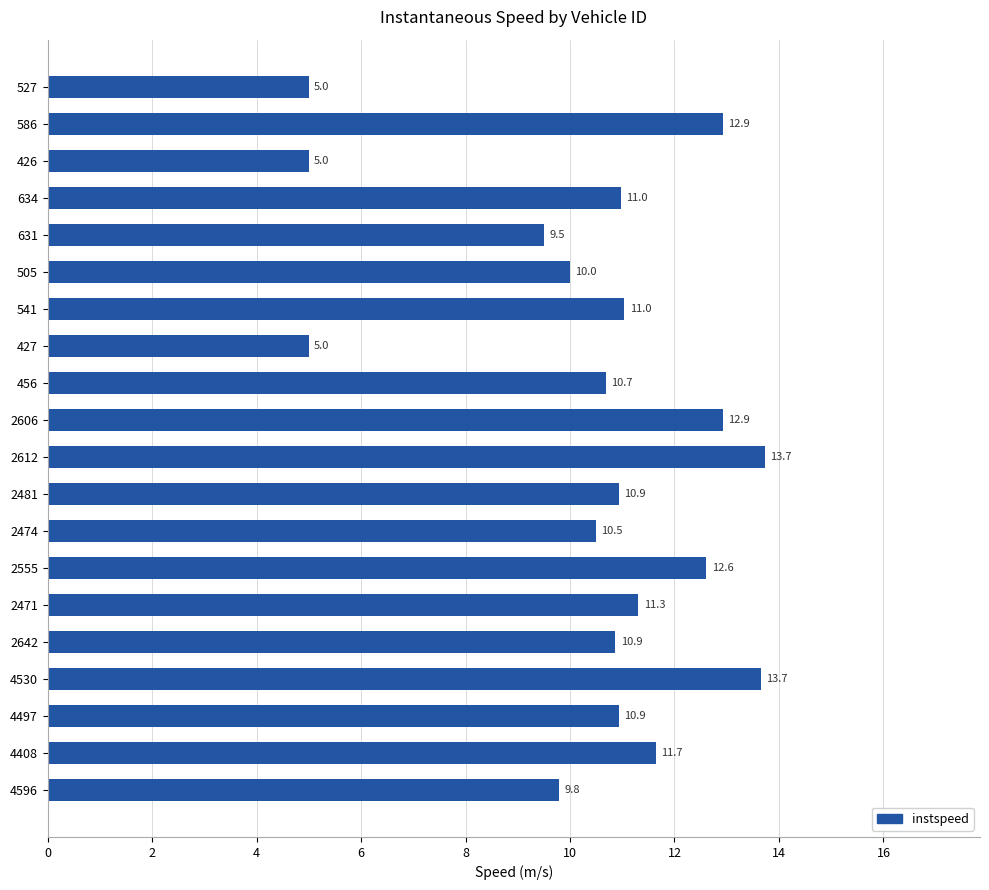

True or false: the data shows 3.9 at 2471.

False